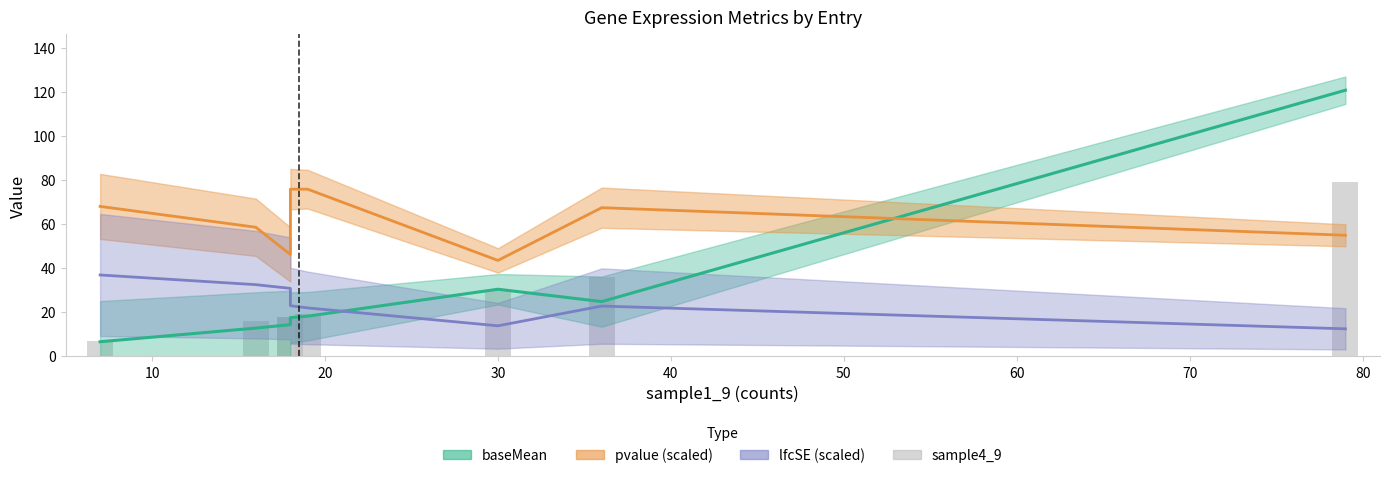

What is the minimum value shown in the chart?

7